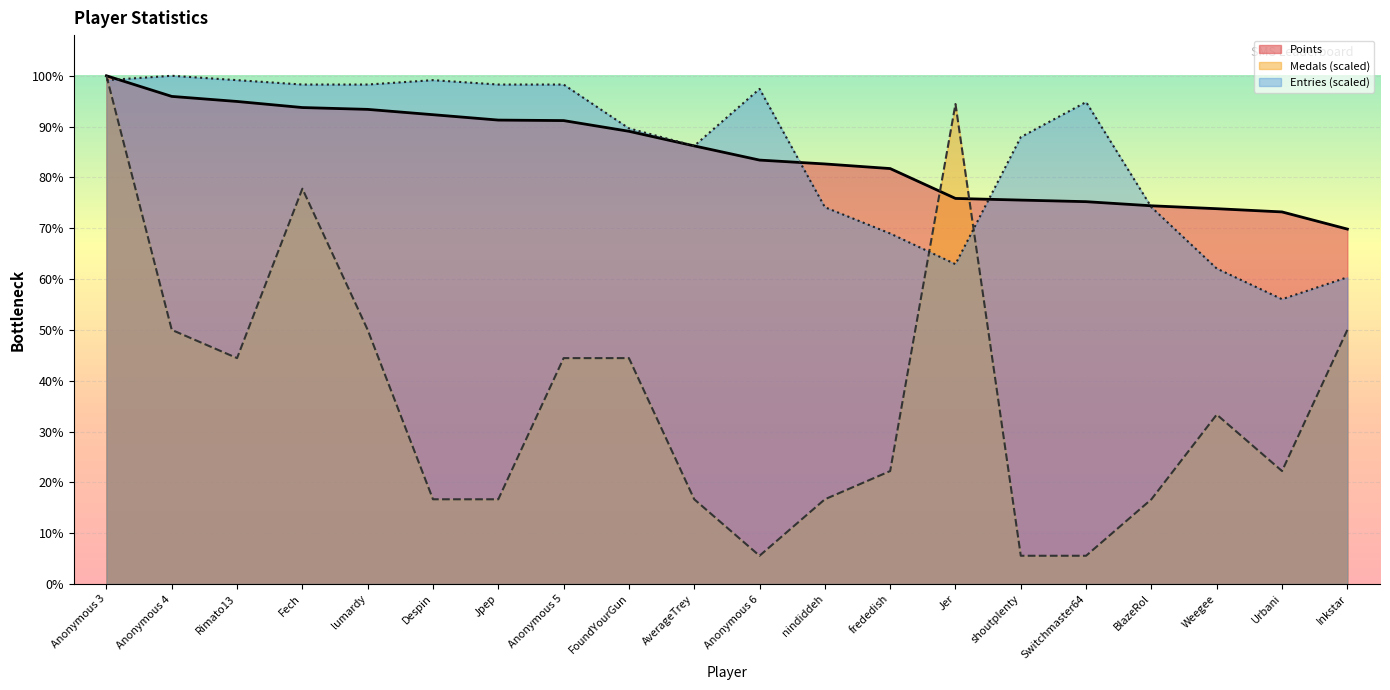

What position from the left is Anonymous 6?

11